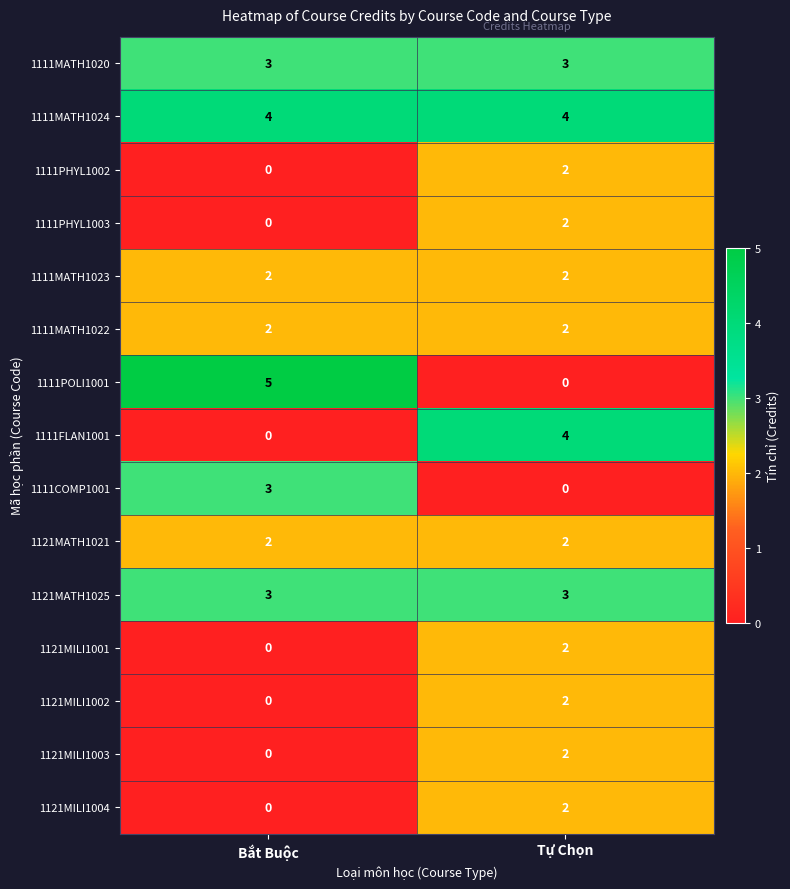

Rank the categories by 1111POLI1001 value from lowest to highest.

Tự Chọn, Bắt Buộc